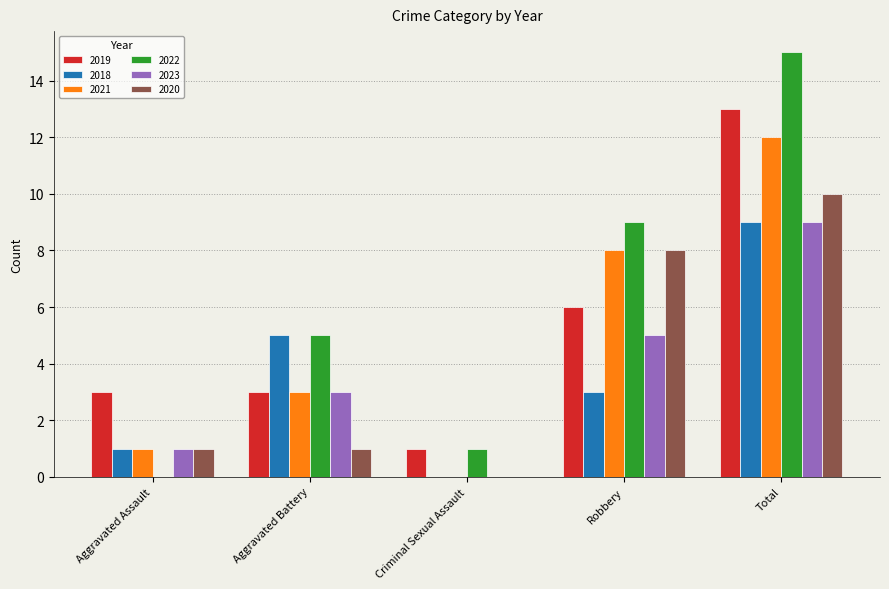

True or false: 2020 has a value of 8 at Robbery.

True